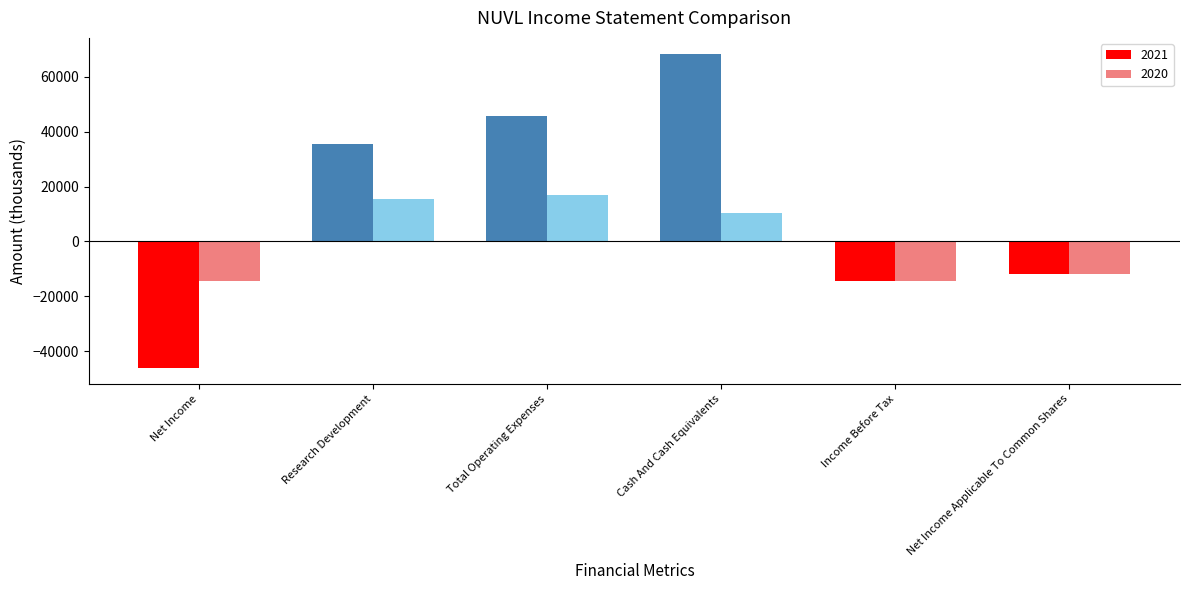

What is the label of the 4th bar from the right?

Total Operating Expenses